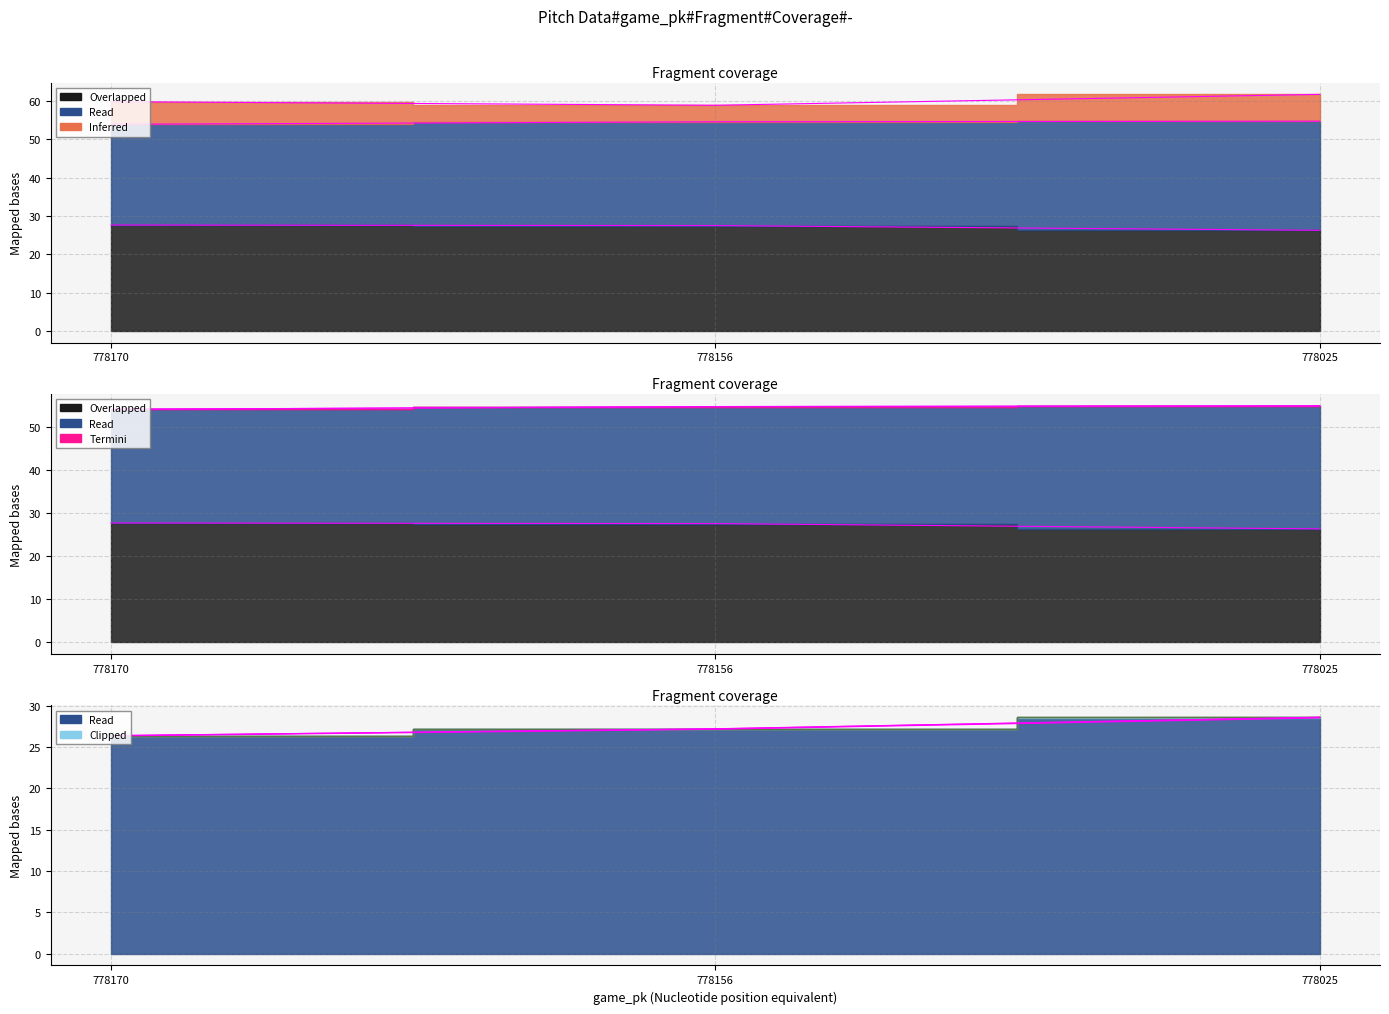

Is it true that of_fielding_alignment_Strategic_bot equals 54.0 at 778170?

True